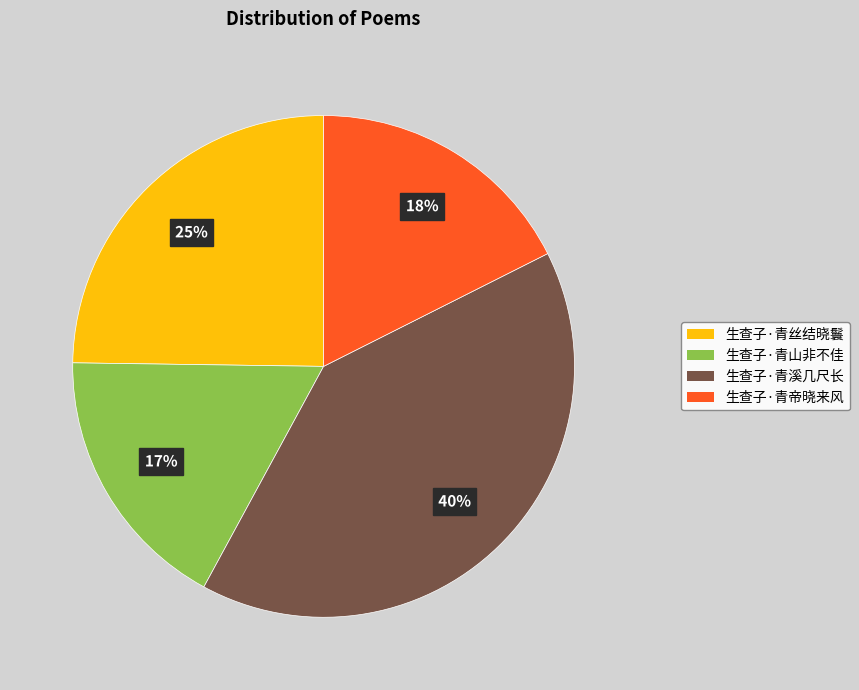

To the nearest percent, what is the combined percentage of 生查子·青溪几尺长 and 生查子·青丝结晓鬟?

65%